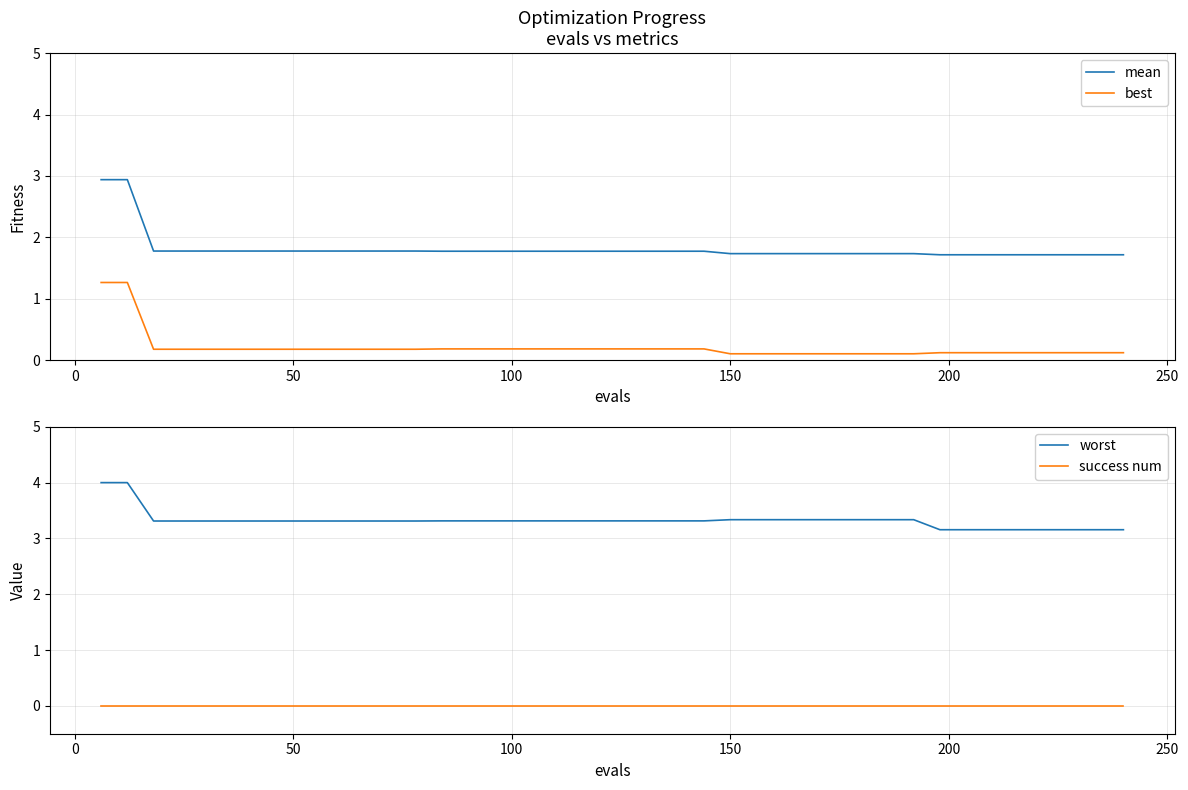

What is the minimum value for worst?

3.2